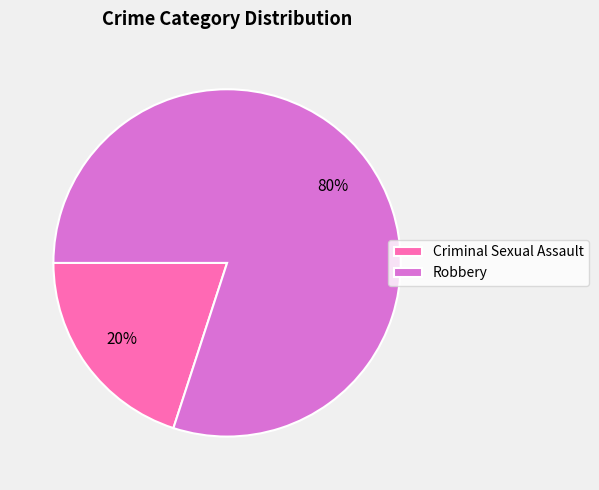

Between Robbery and Criminal Sexual Assault, which is larger?

Robbery